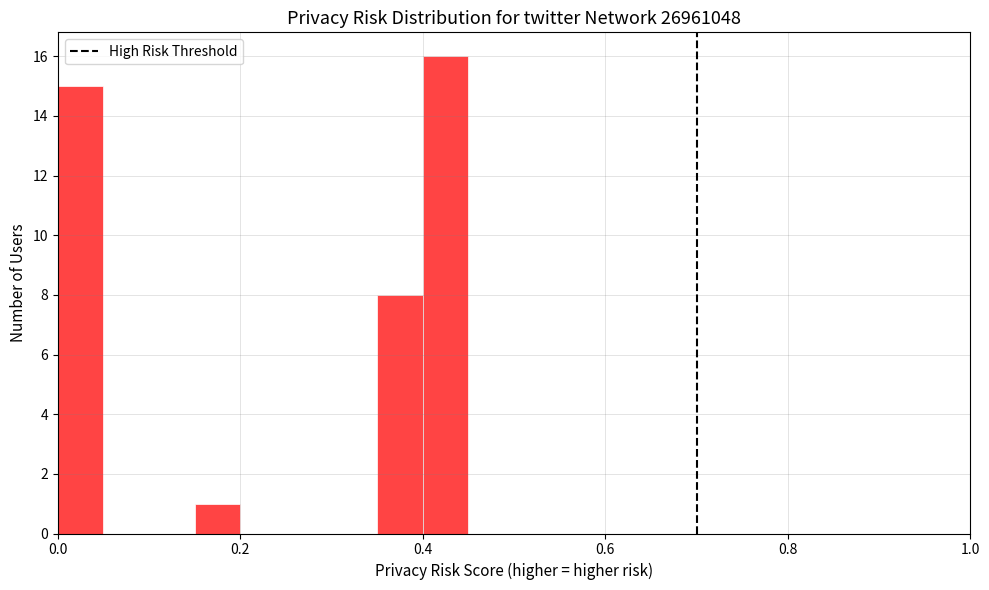

Read against the x-axis, roughly where is the centre of the tallest bar?

0.42